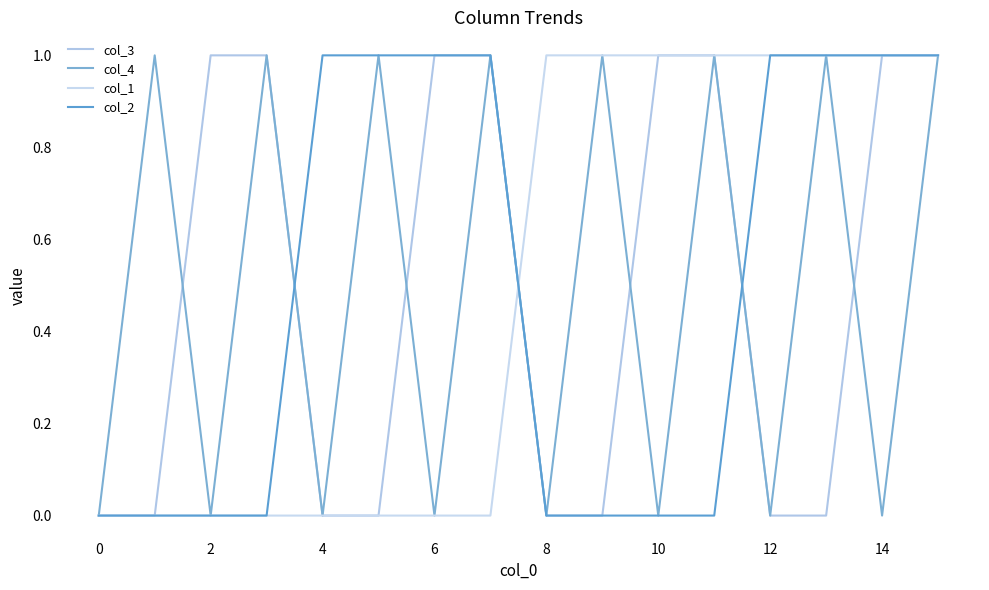

What is the difference between the maximum and minimum values in the col_2 series?

1